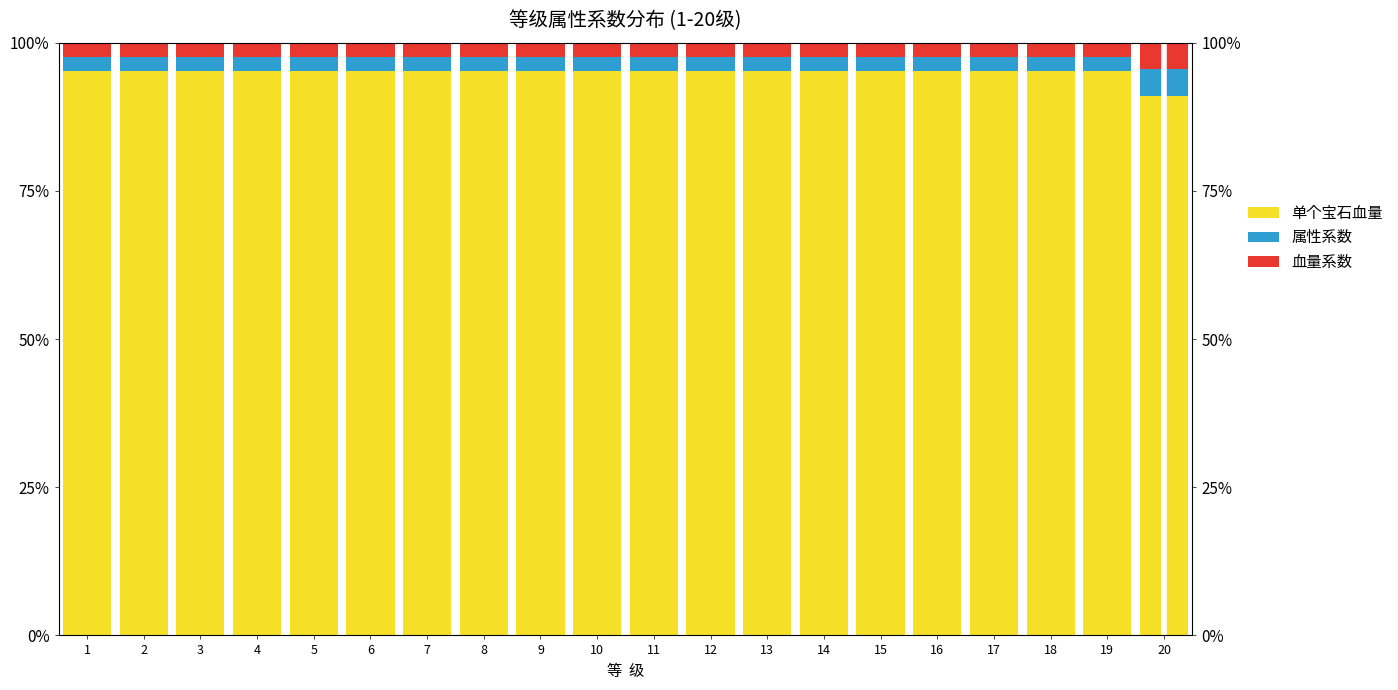

Rank the series by their maximum value, from highest to lowest.

单个宝石血量, 属性系数, 血量系数